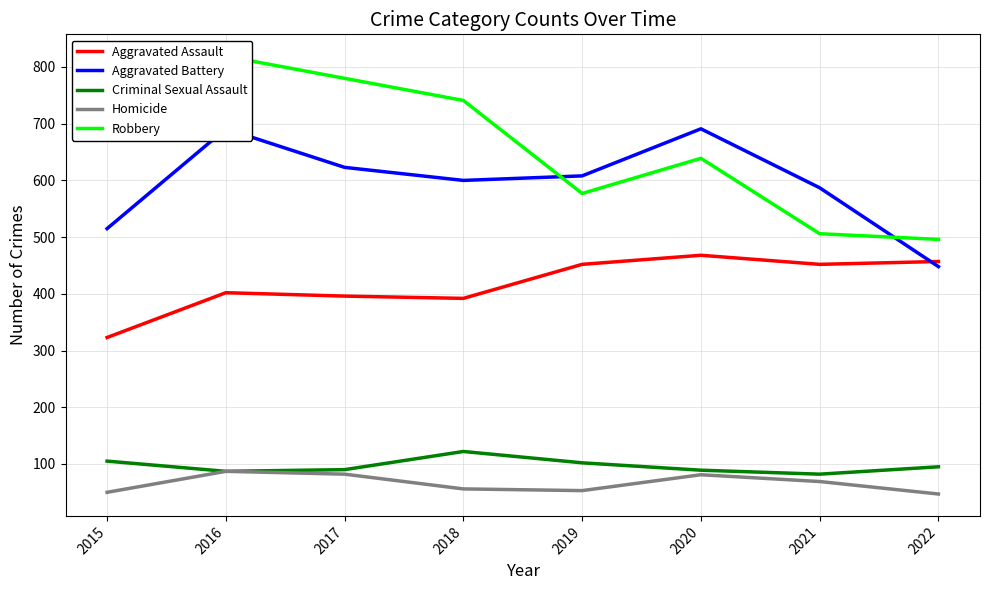

Between 2016 and 2017, which series saw the biggest shift?

Aggravated Battery